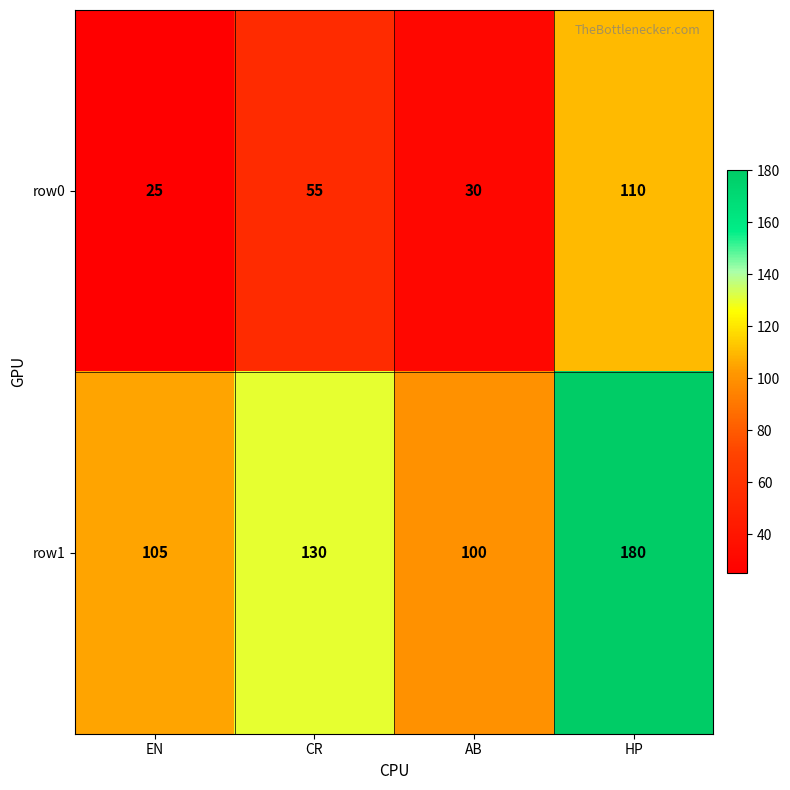

True or false: row0 has a value of 110 at HP.

True